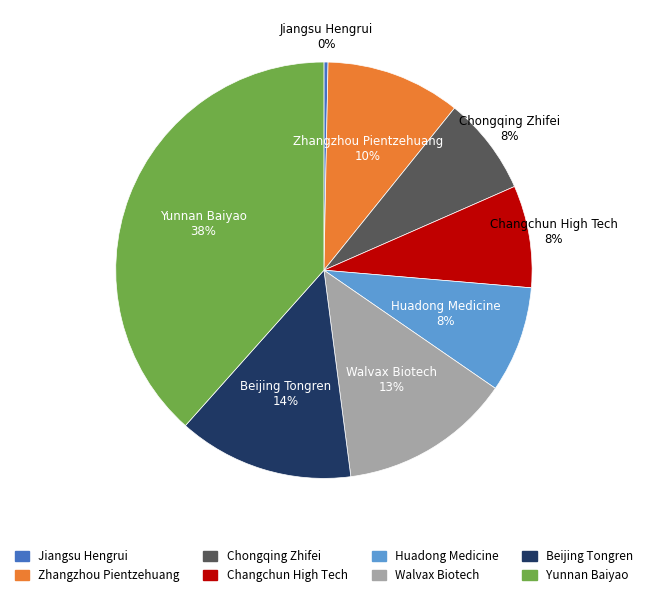

The Changchun High Tech slice represents 1% of the pie. True or false?

False